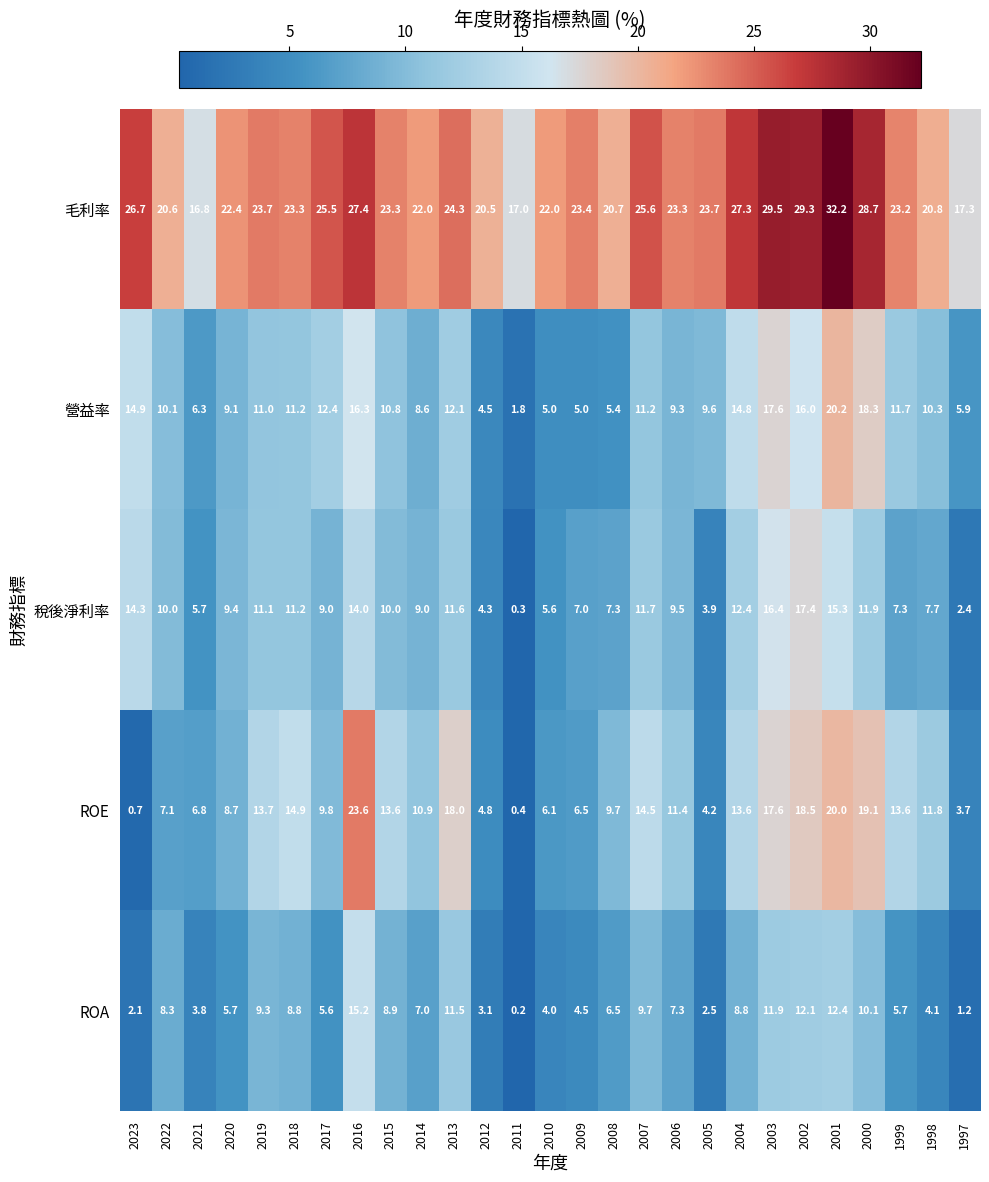

At 2022, list the series in order from smallest to largest.

ROE, ROA, 稅後淨利率, 營益率, 毛利率